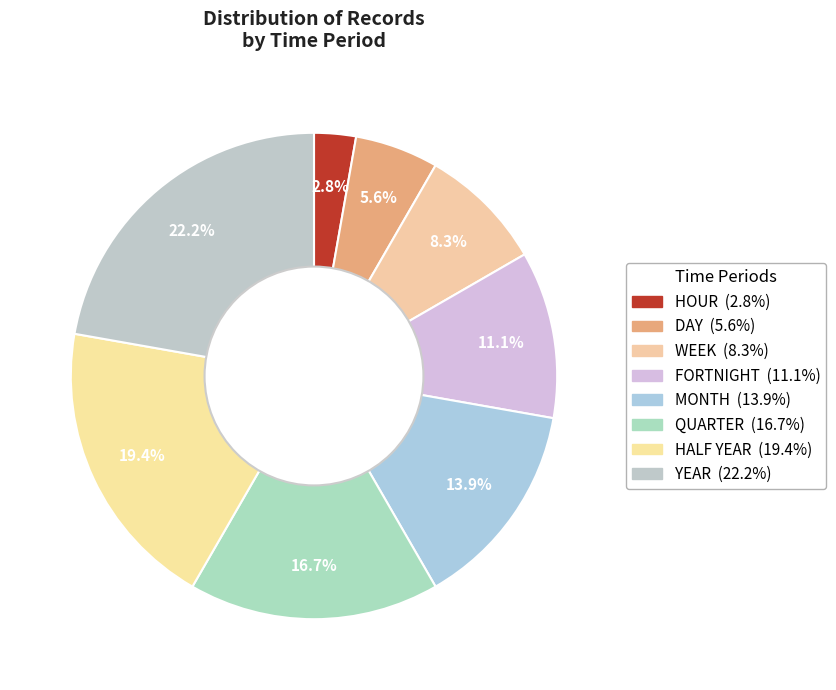

Which category has the biggest portion of the pie?

YEAR